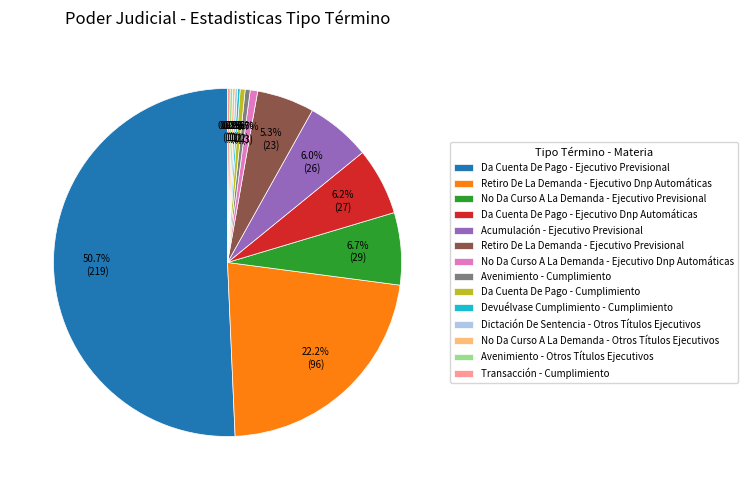

The Retiro De La Demanda - Ejecutivo Dnp Automáticas slice represents 22% of the pie. True or false?

True